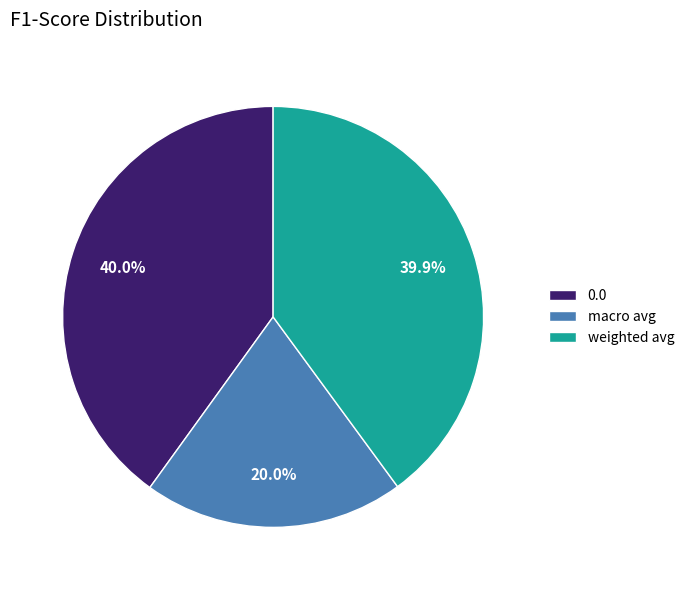

How much of the chart is everything except 0.0?

60.0%